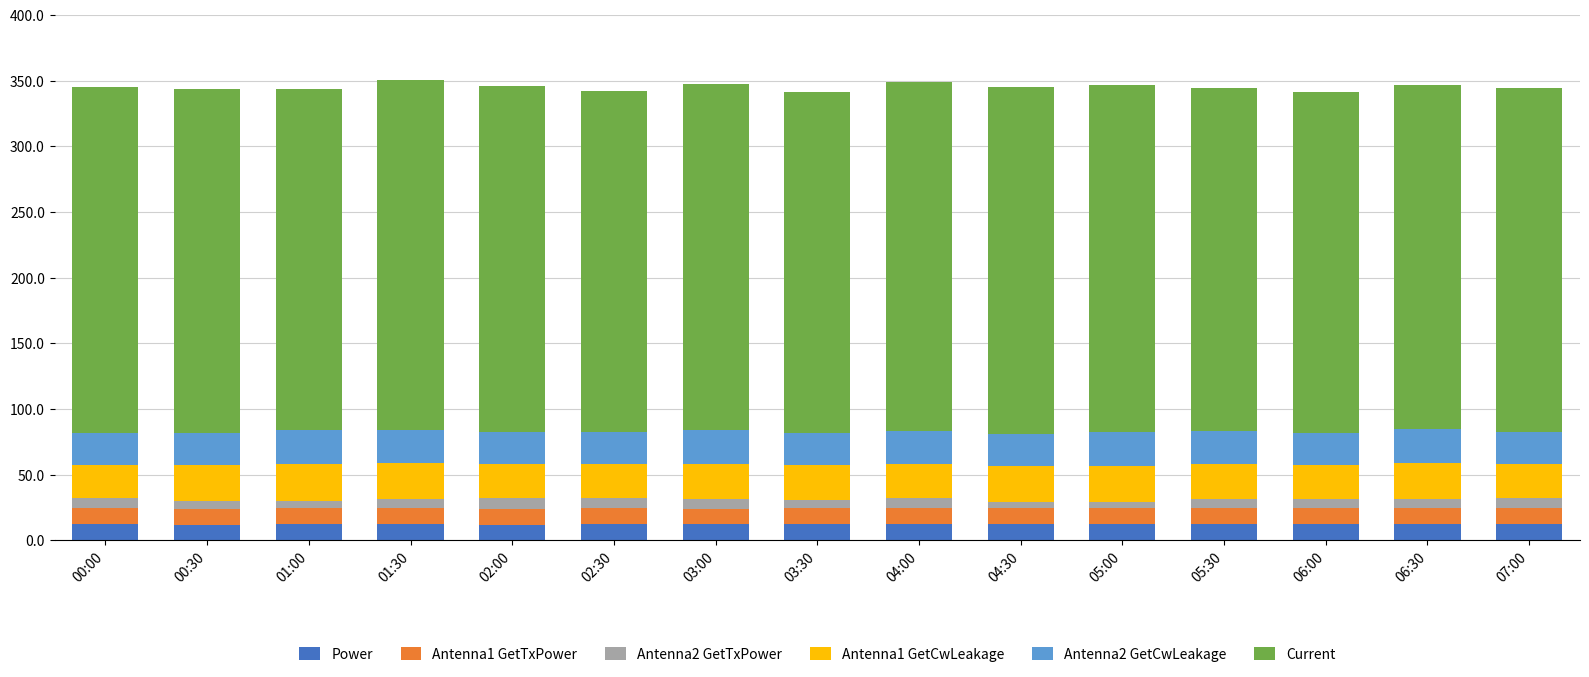

What is the minimum value for Power?

12.0